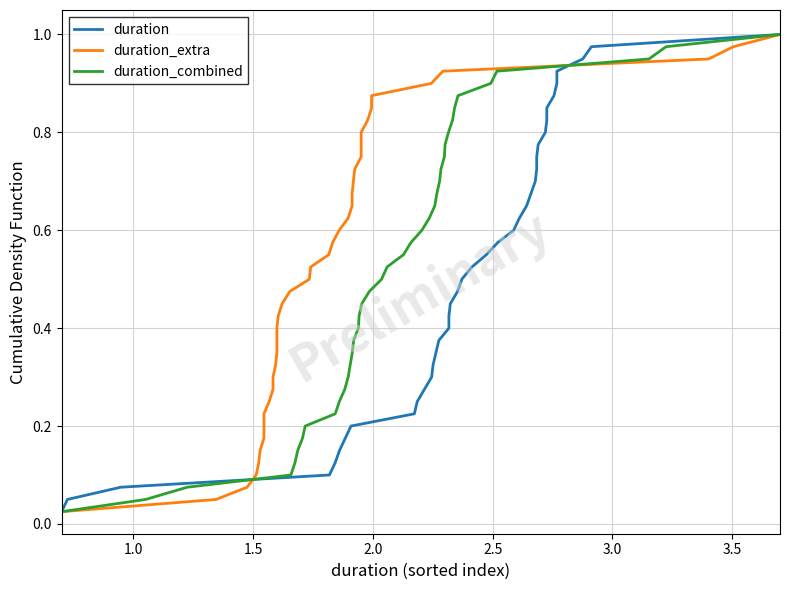

Is the value of duration at 4.0 greater than the value of duration_extra at 18?

No